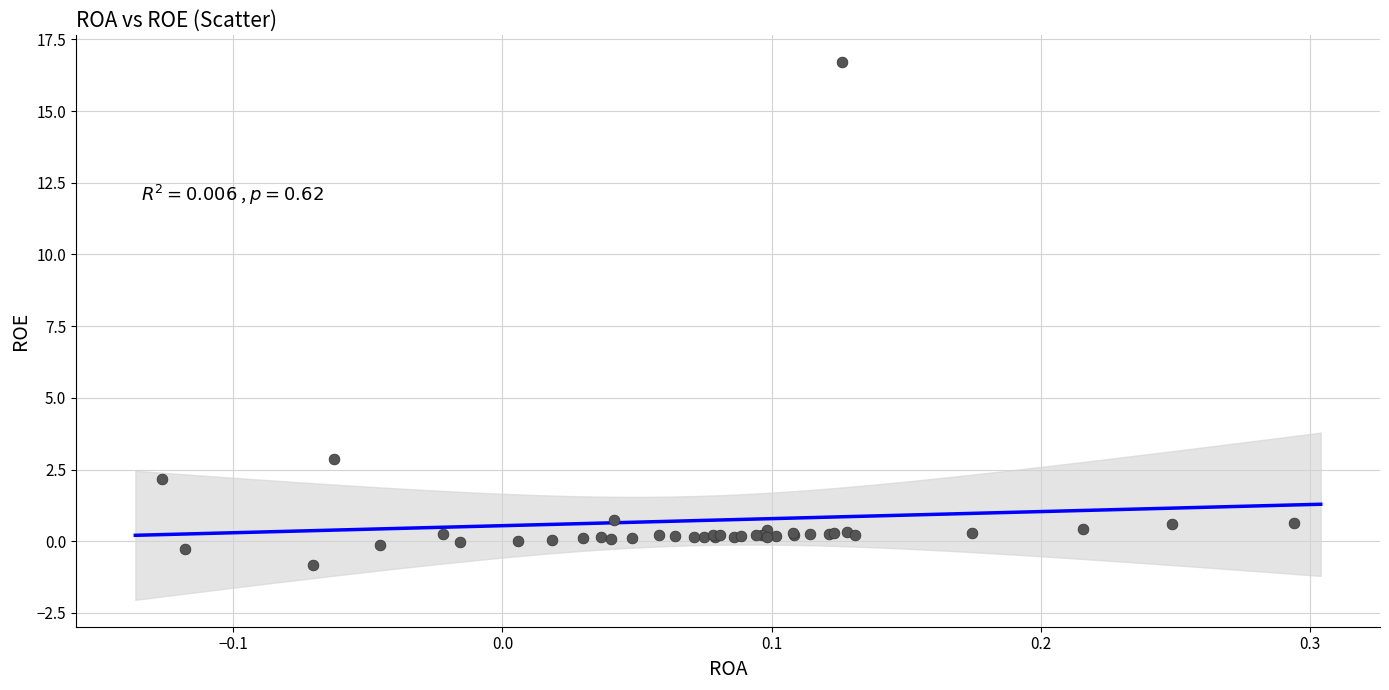

What Y value in the scatter plot is closest to 7?

2.9